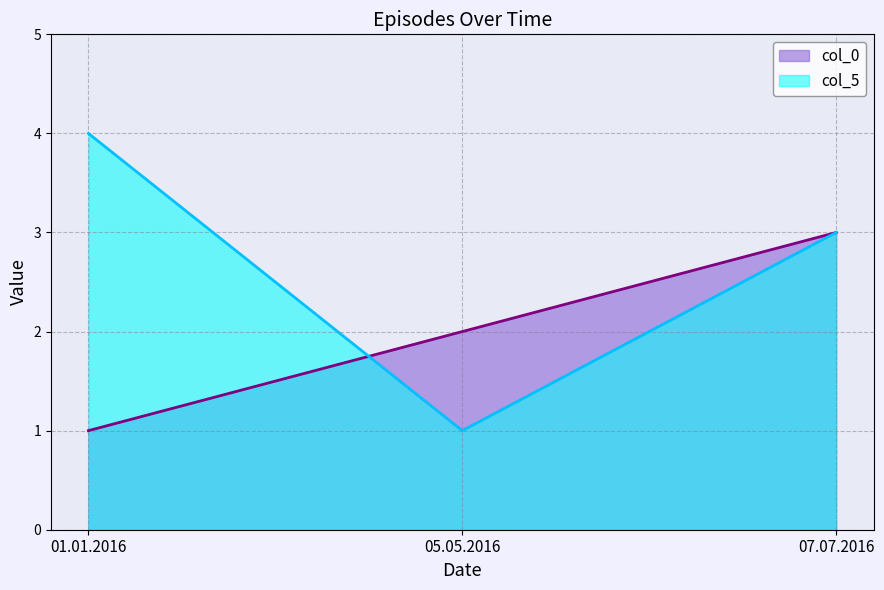

The value of col_0 at 07.07.2016 is 2. True or false?

False